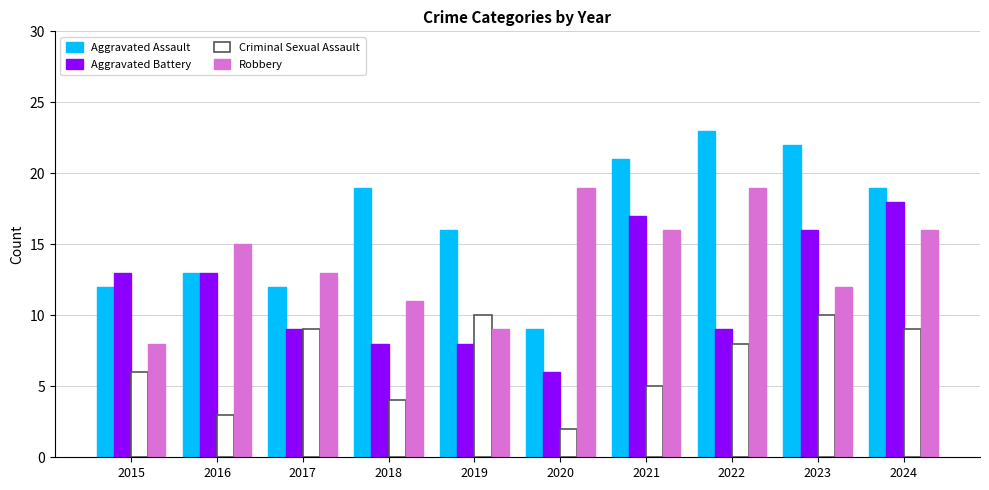

Reading left to right, list all the values displayed in this chart.

Aggravated Assault: 2015=12	2016=13	2017=12	2018=19	2019=16	2020=9	2021=21	2022=23	2023=22	2024=19
Aggravated Battery: 2015=13	2016=13	2017=9	2018=8	2019=8	2020=6	2021=17	2022=9	2023=16	2024=18
Criminal Sexual Assault: 2015=6	2016=3	2017=9	2018=4	2019=10	2020=2	2021=5	2022=8	2023=10	2024=9
Robbery: 2015=8	2016=15	2017=13	2018=11	2019=9	2020=19	2021=16	2022=19	2023=12	2024=16